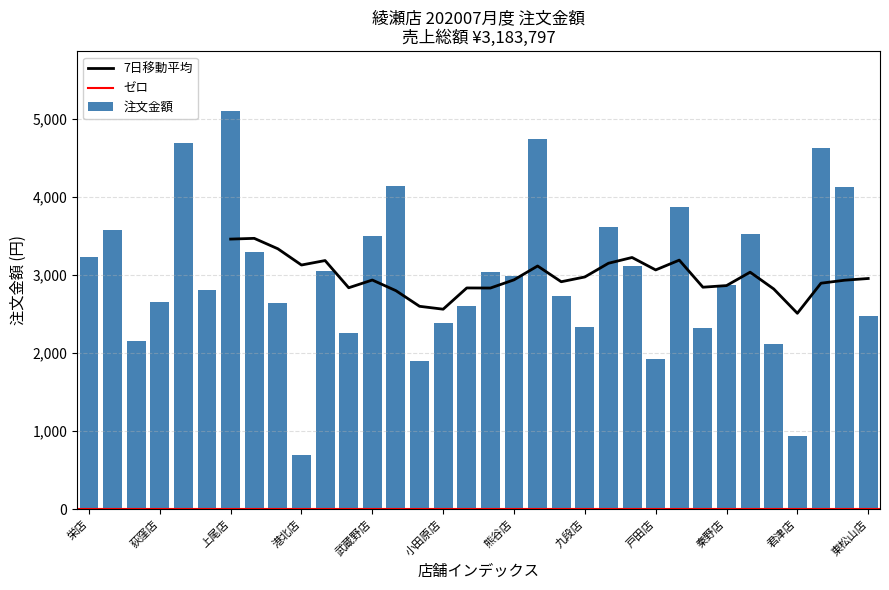

At which label does the data first exceed 2987?

栄店